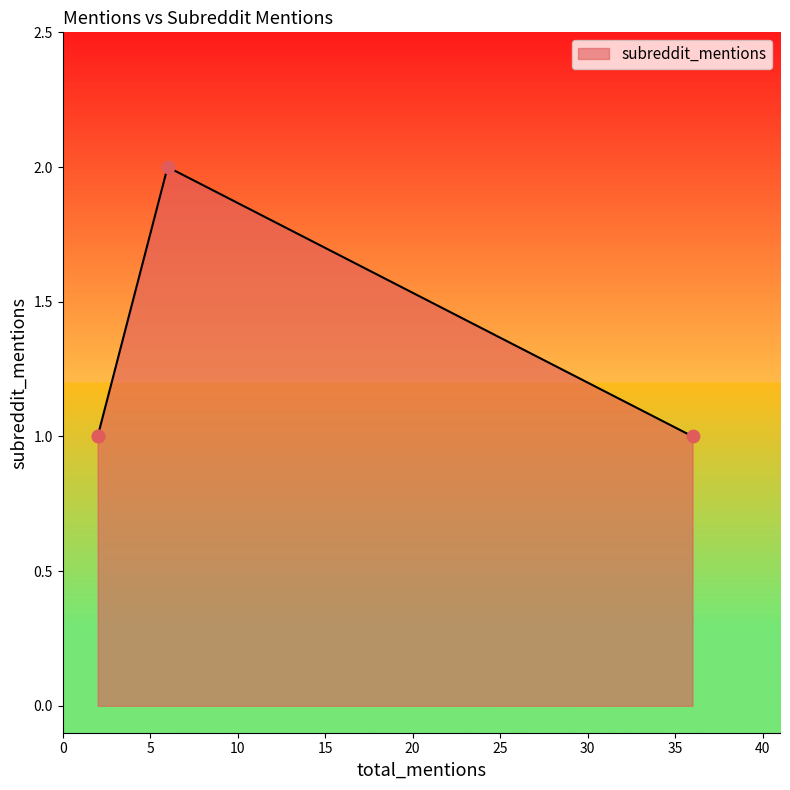

Approximately how many times larger is the value at 36 compared to 2?

1.0